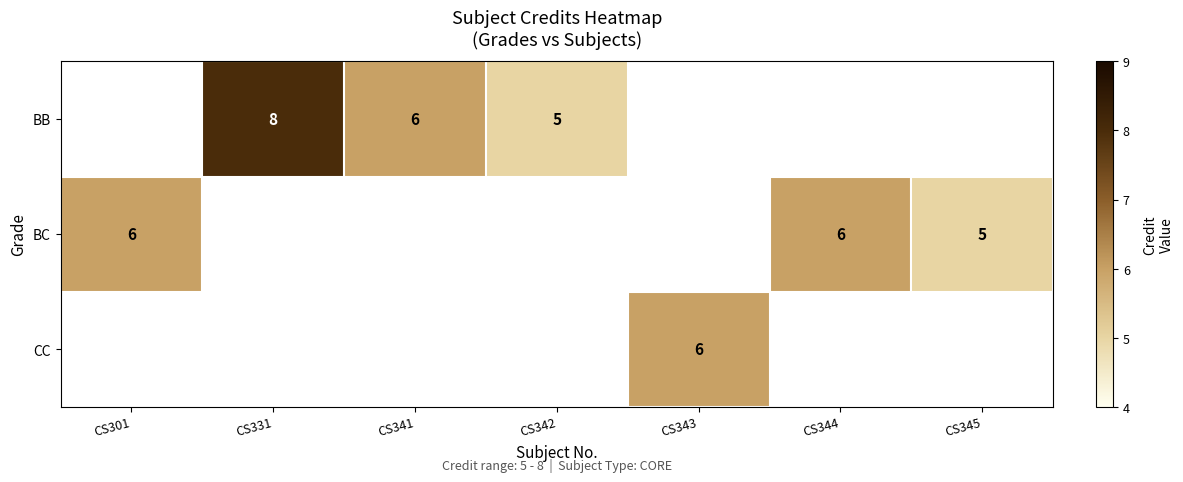

True or false: BB has a value of 10 at CS341.

False